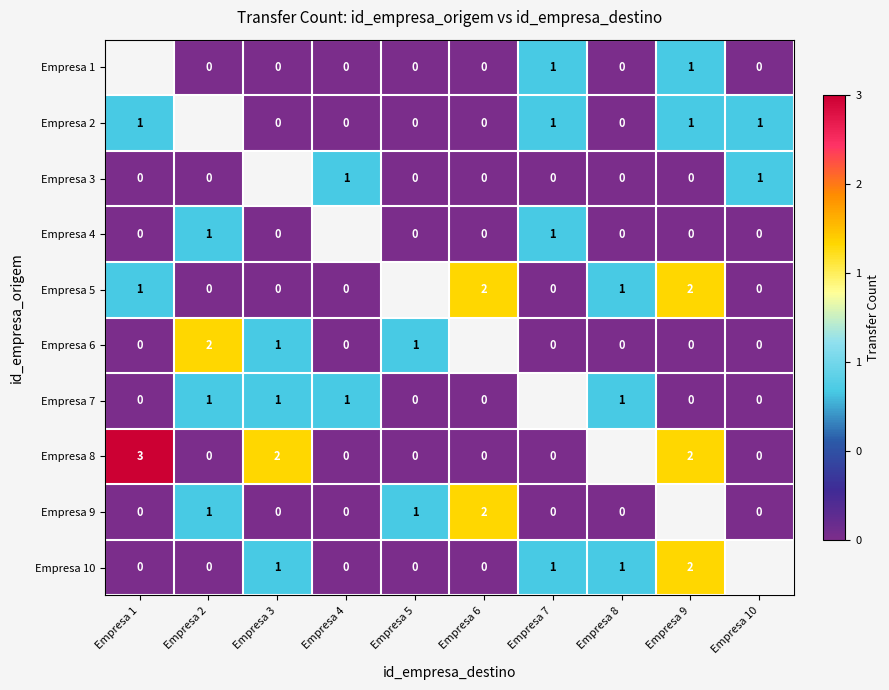

Is it true that Empresa 2 equals 2 at Empresa 7?

False